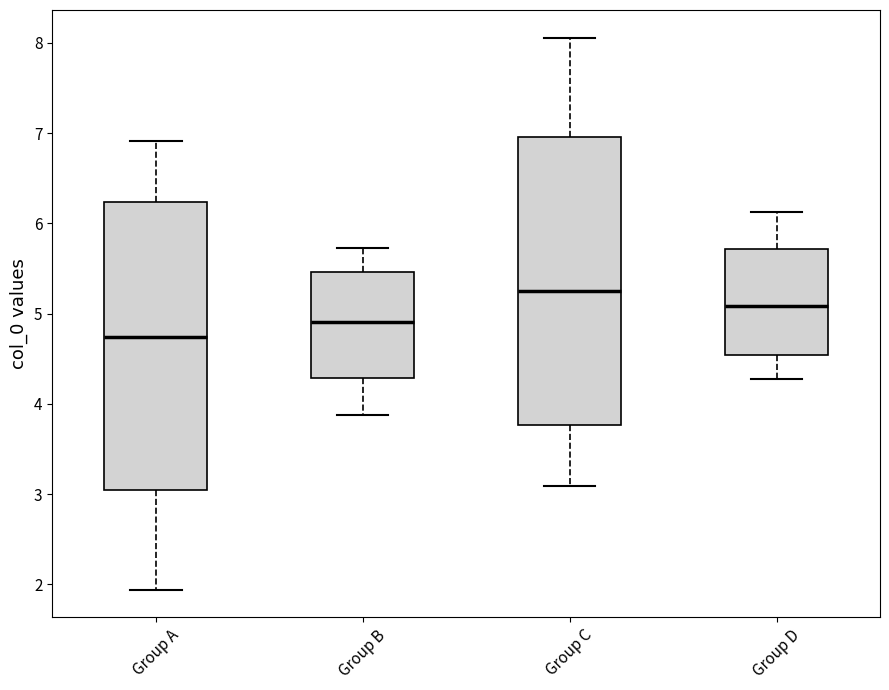

Reading left to right, read every box against the y-axis: the position of its median line, the range the box covers, and the ends of its whiskers. The values are not printed on the chart, so give them approximately, as read against the axis.

Group A: median 4.7, box 3.0 to 6.2, whiskers 1.9 to 6.9
Group B: median 4.9, box 4.3 to 5.5, whiskers 3.9 to 5.7
Group C: median 5.3, box 3.8 to 7.0, whiskers 3.1 to 8.1
Group D: median 5.1, box 4.5 to 5.7, whiskers 4.3 to 6.1